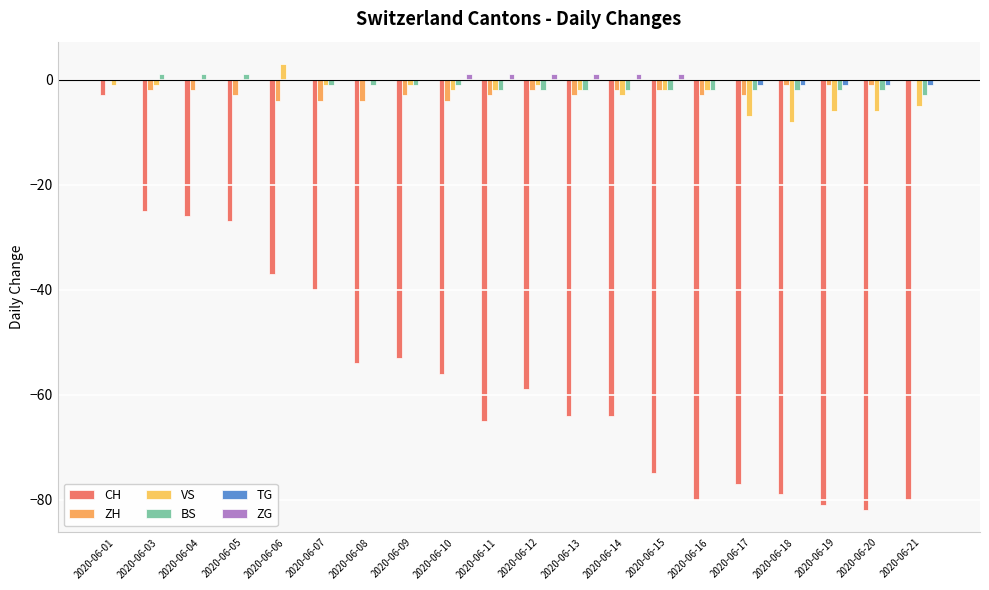

What is the difference between the ZH values at 2020-06-13 and 2020-06-04?

1